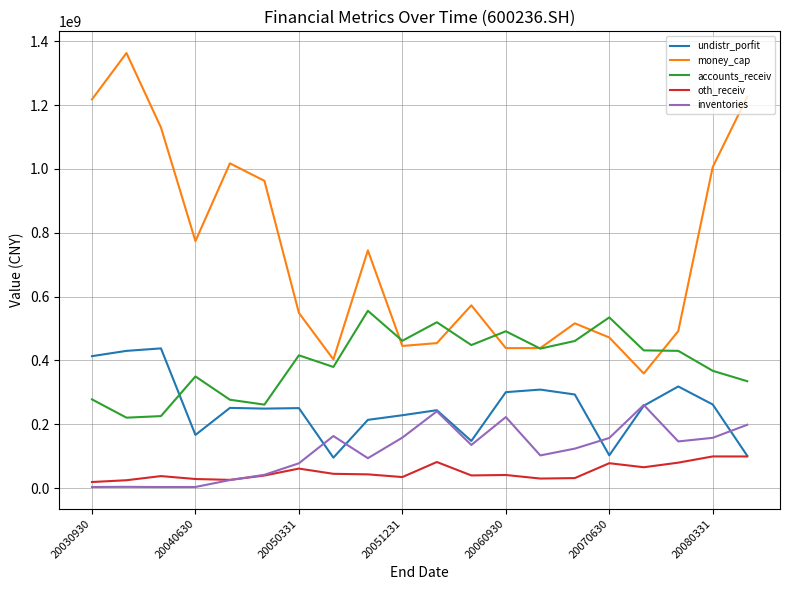

What is the difference between the maximum and second lowest values in the money_cap series?

959894783.3